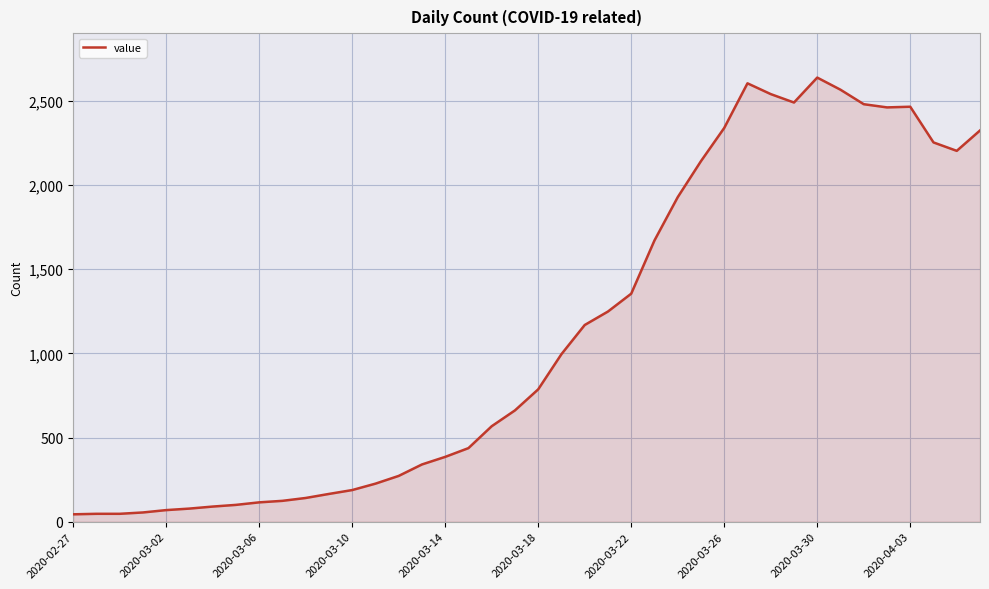

What is the greatest value displayed?

2637